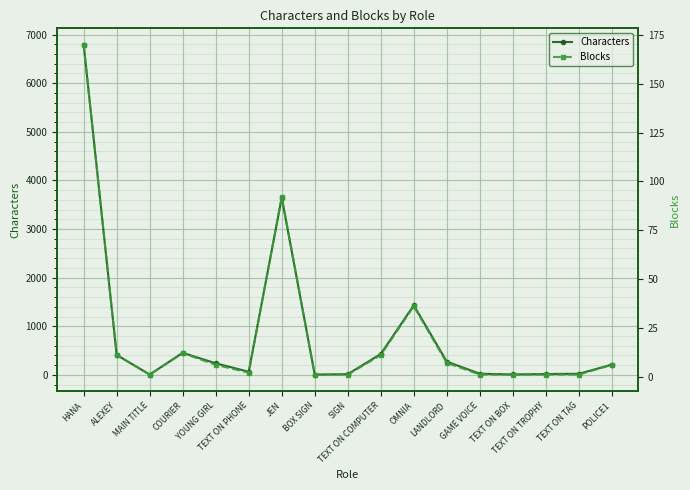

What is the label of the 13th point from the left?

GAME VOICE